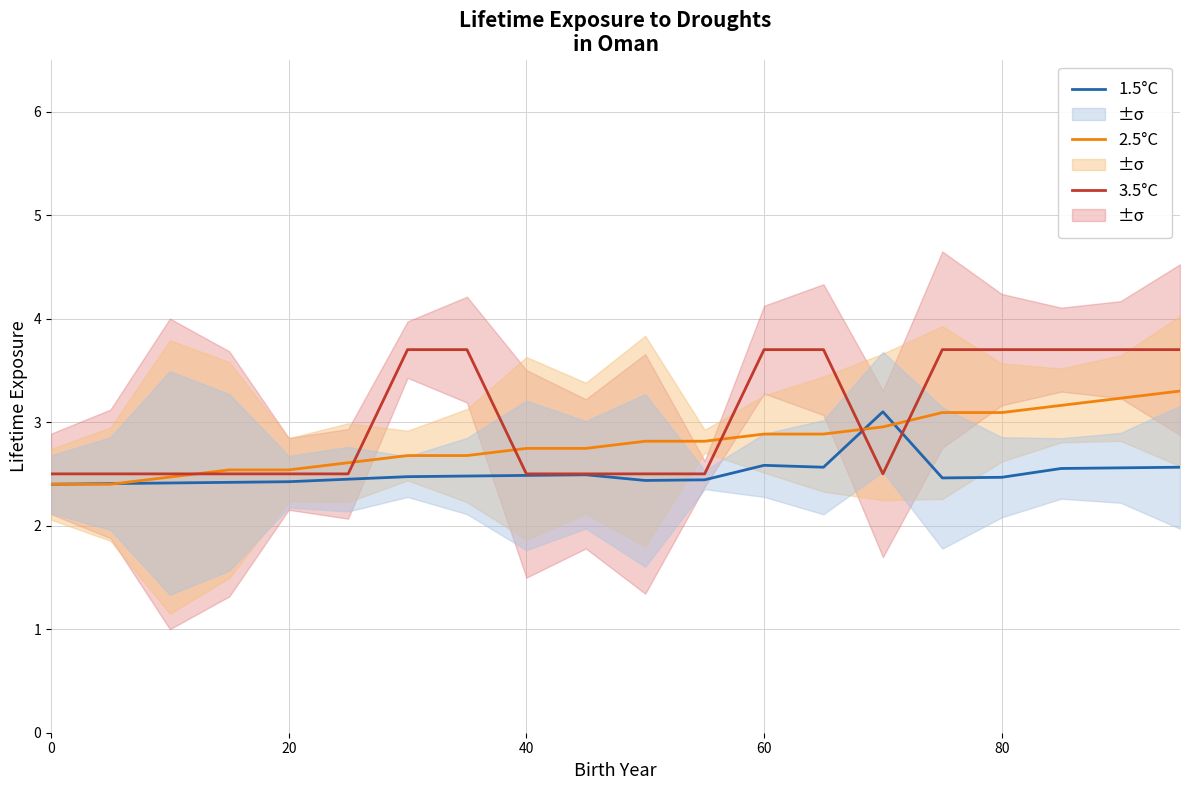

What is the minimum value for 2.5°C?

2.4